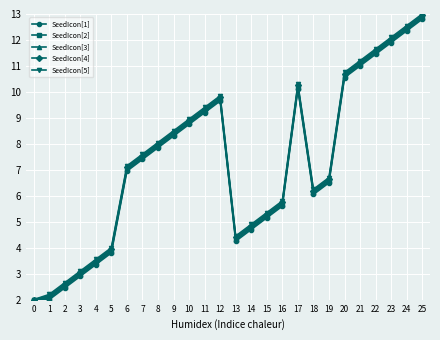

Count the number of data series in this chart.

5